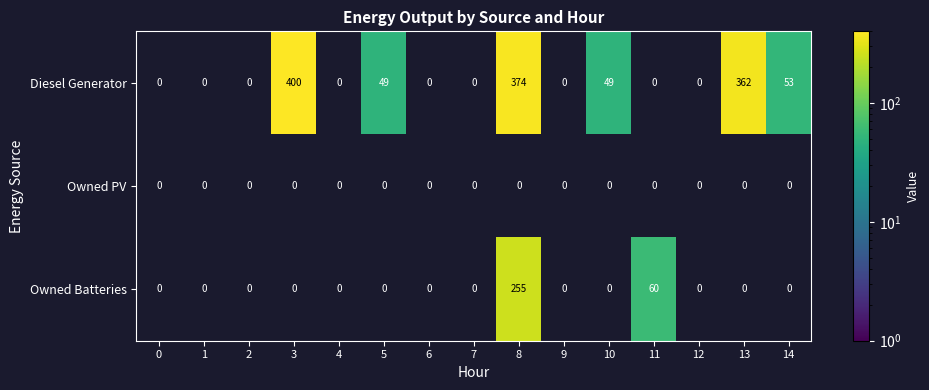

The value of Diesel Generator at 14 is 53. True or false?

True